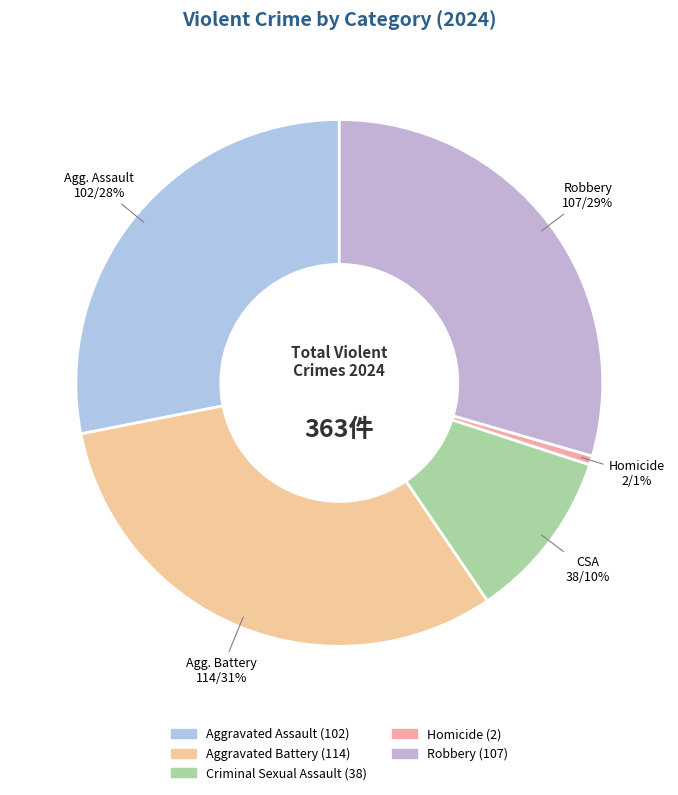

To the nearest percent, what portion does Homicide represent?

1%